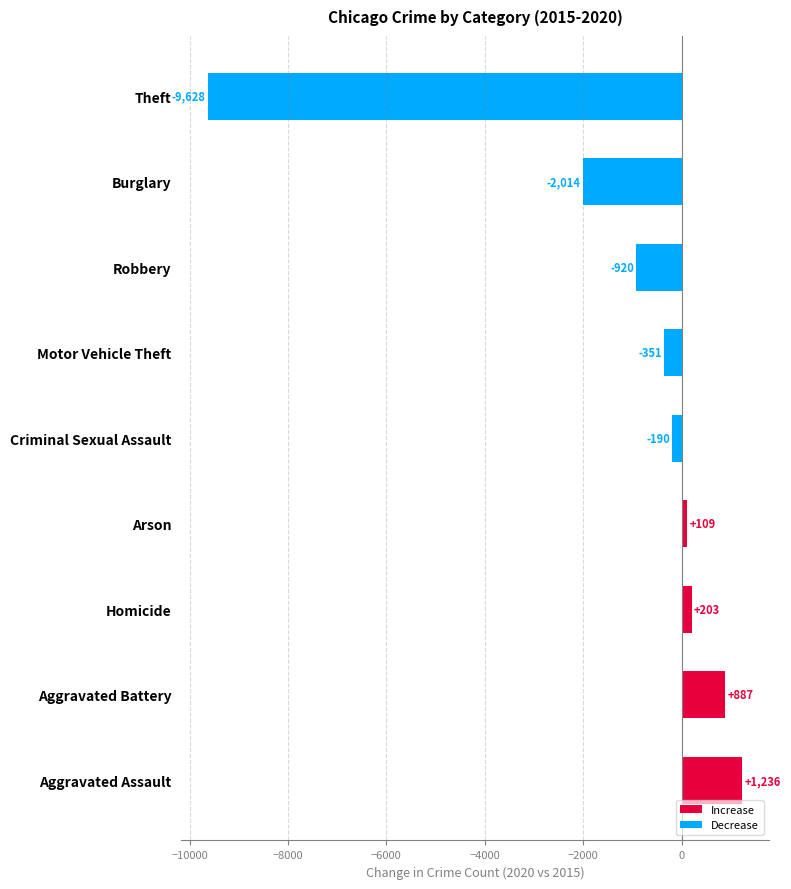

What is the difference between the second highest and minimum values?

10515